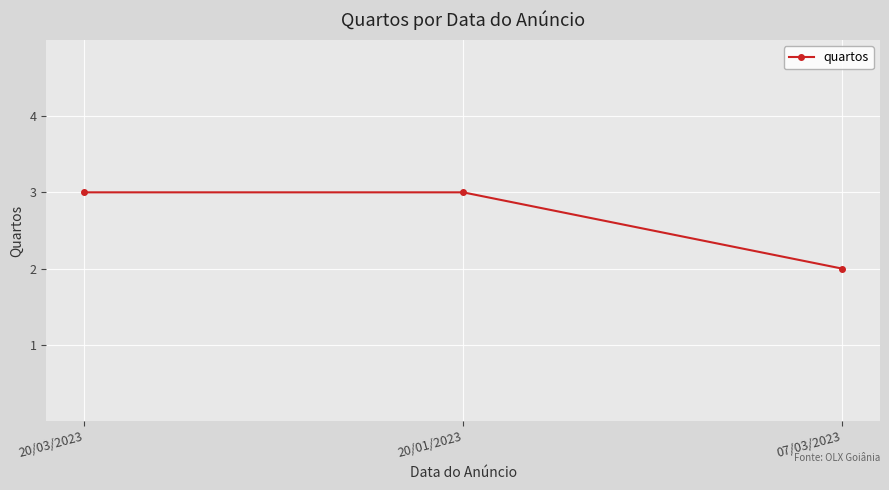

Is it true that the value at 20/01/2023 is 4?

False